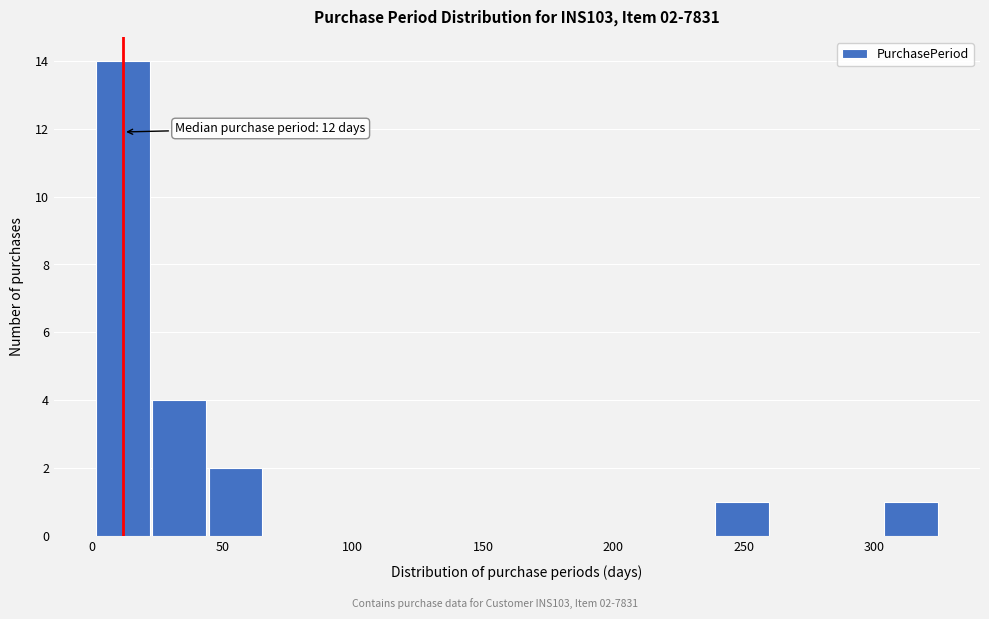

Which range on the x-axis has the tallest bar?

0 to 25